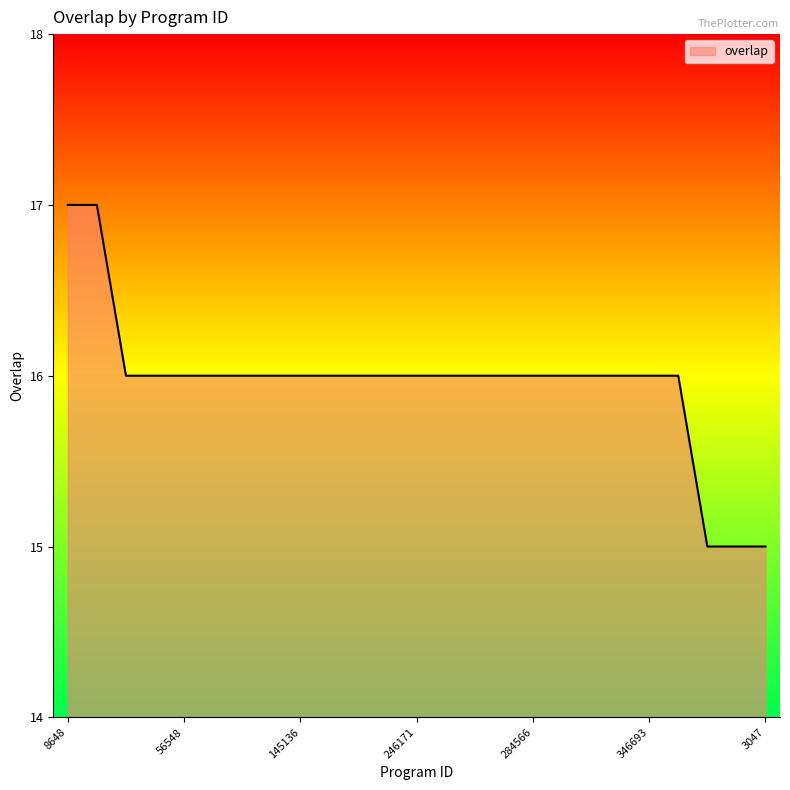

Does the chart display data point markers on the line(s)?

No